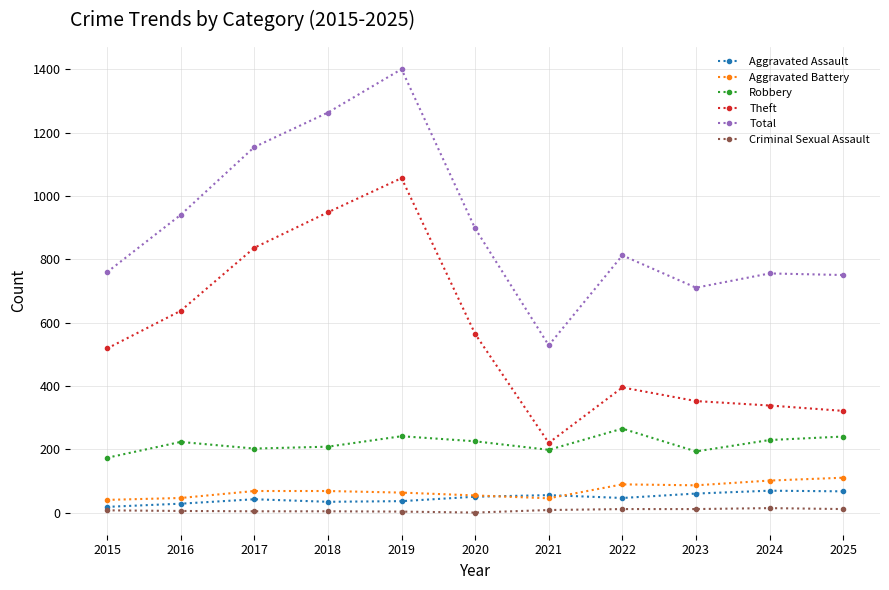

What is the value of the Theft point at the 8th from the left?

395